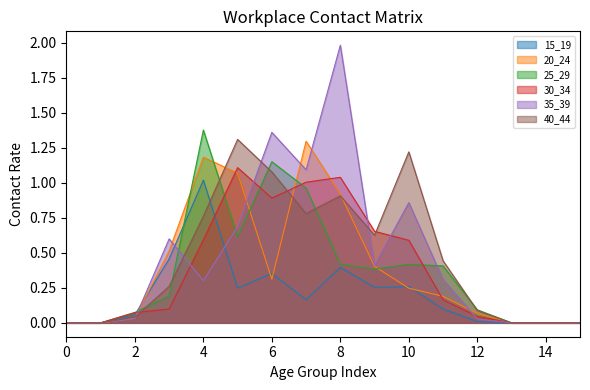

How many data points does each series have?

16